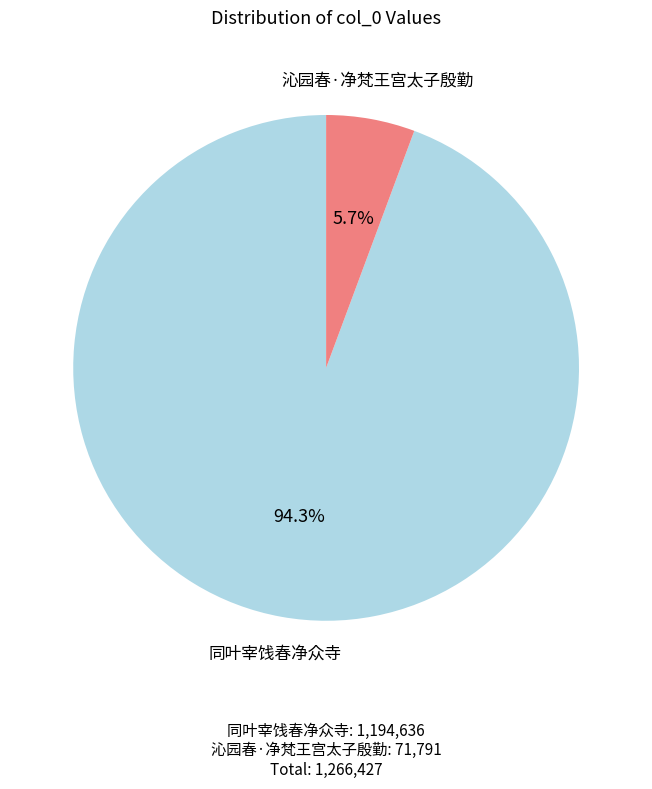

Rank the categories by value from highest to lowest.

同叶宰饯春净众寺, 沁园春·净梵王宫太子殷勤